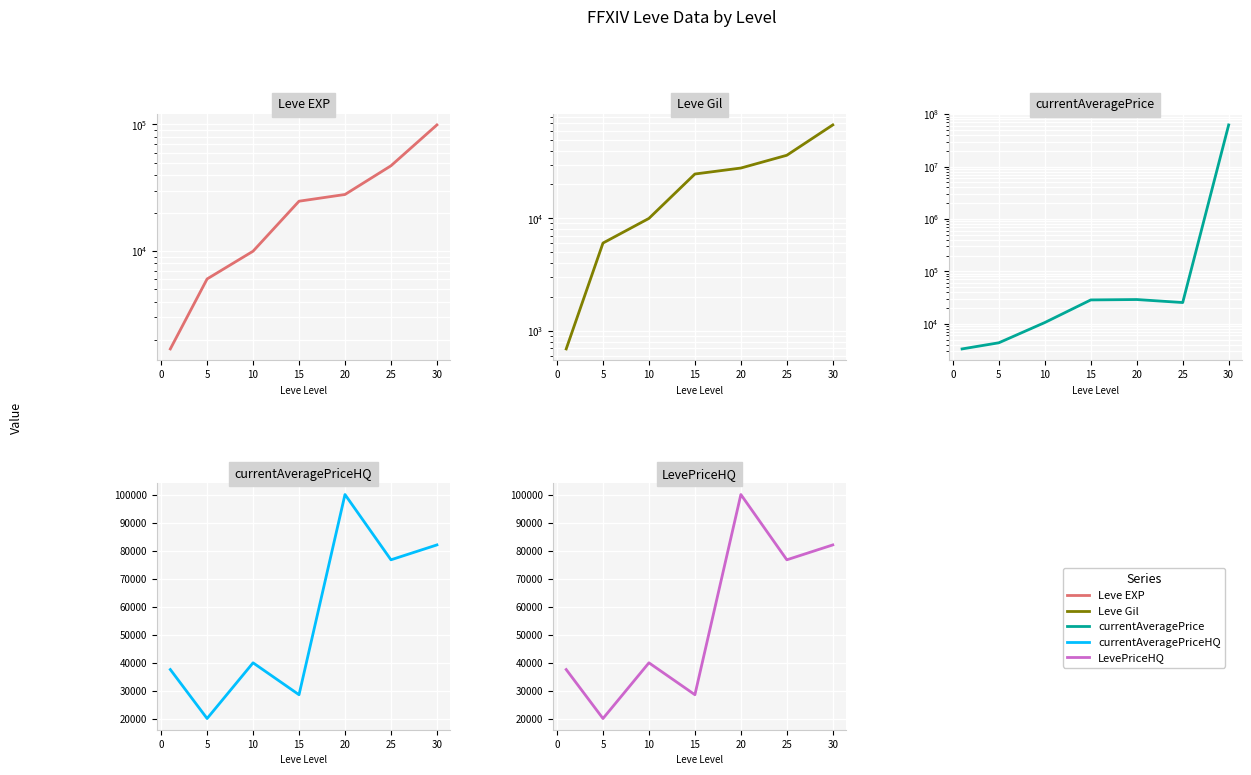

True or false: Leve EXP and currentAveragePriceHQ cross at least once.

True